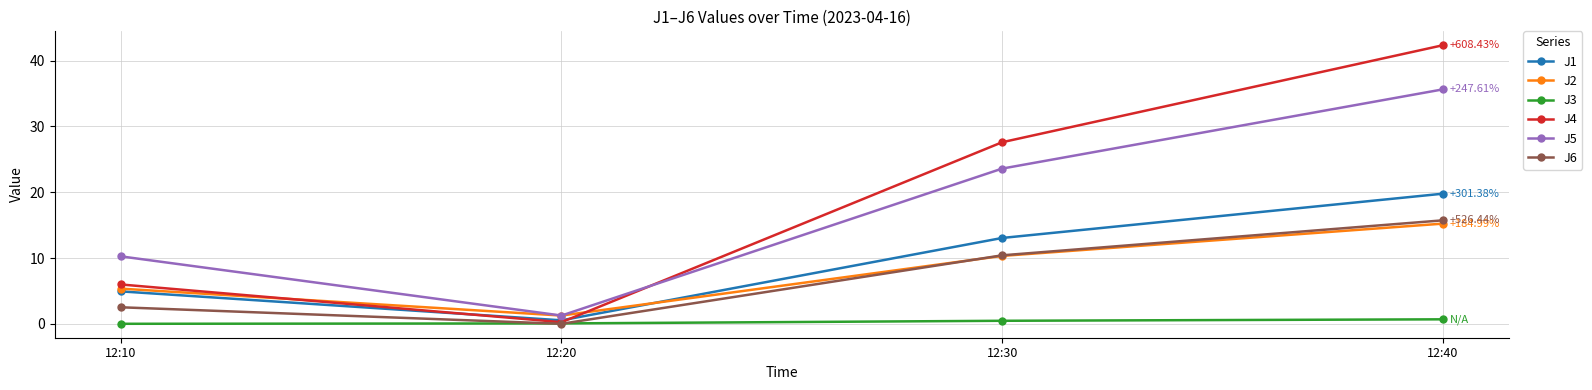

Rank the series by their maximum value, from highest to lowest.

J4, J5, J1, J6, J2, J3